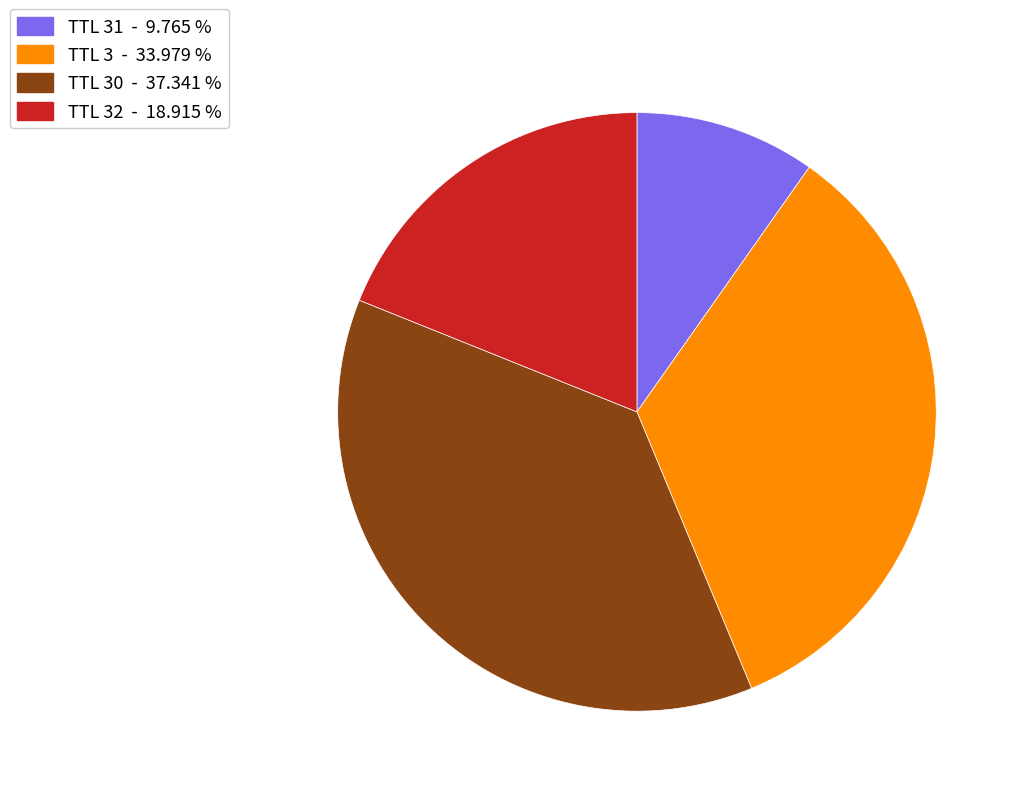

Which slice is the smallest?

TTL 31 - 9.765 %